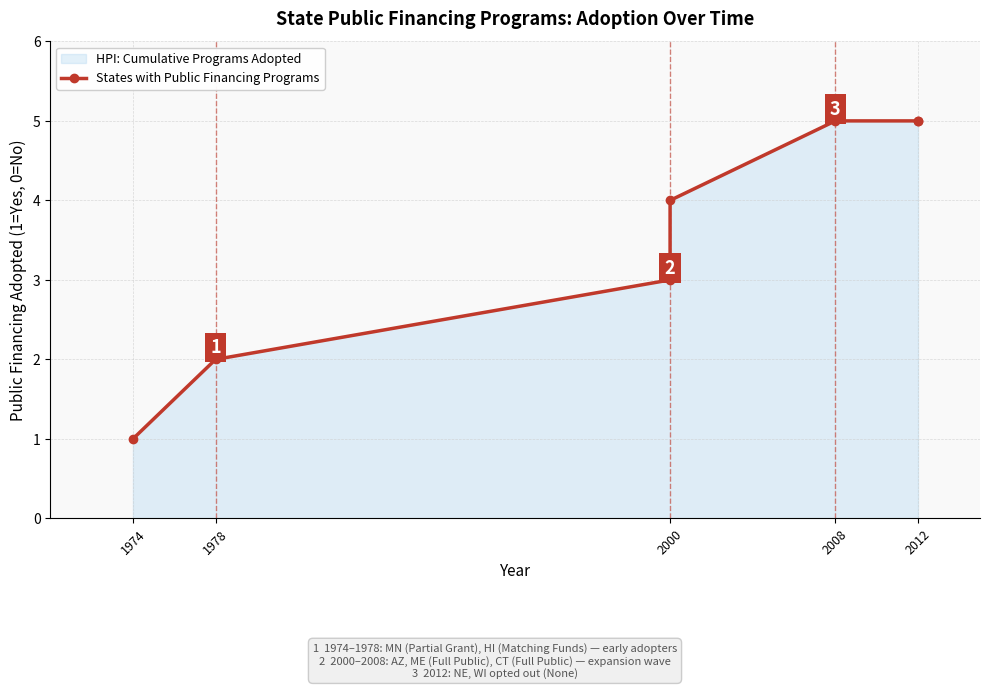

How many data points are less than 4?

3